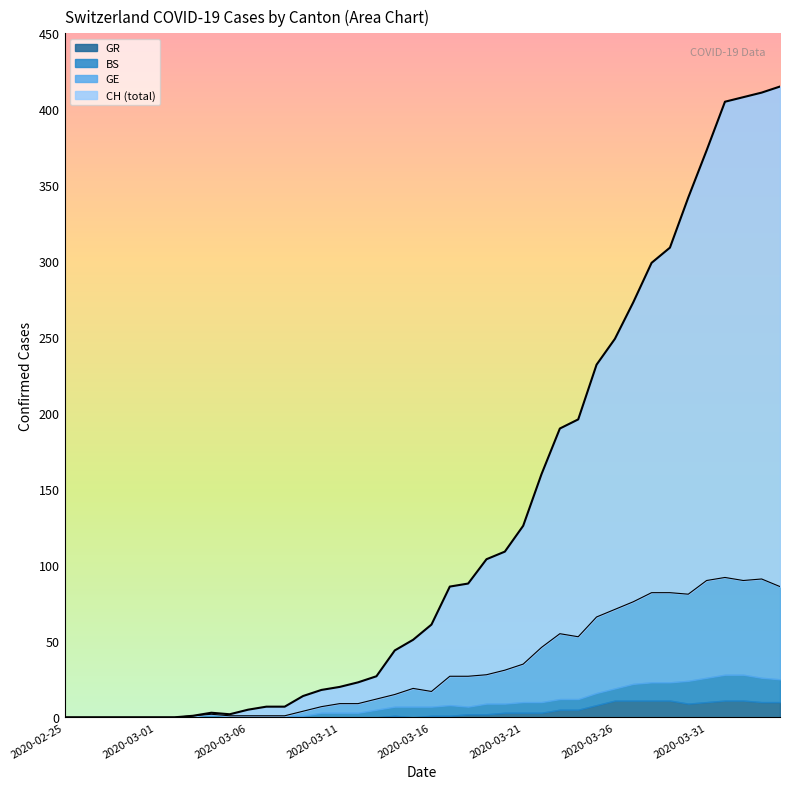

At which label does GE reach its peak?

2020-04-01